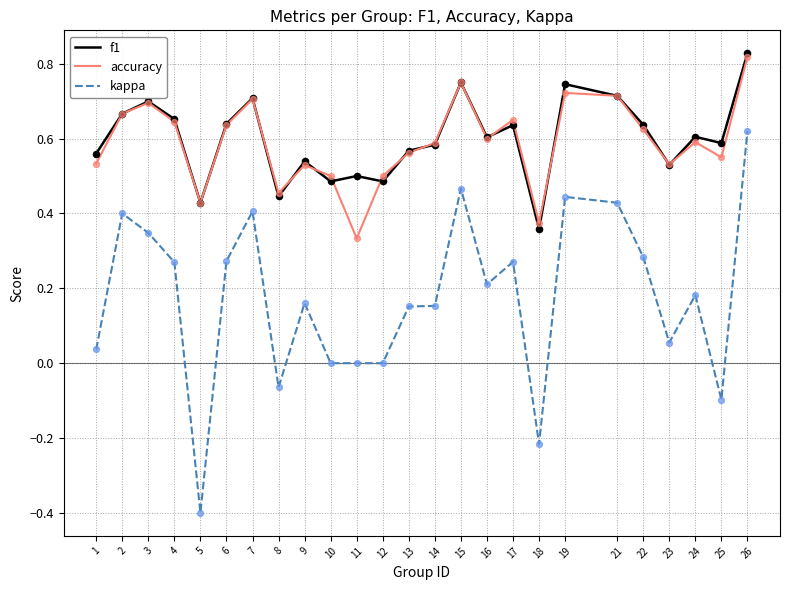

Which series changed the most between 10 and 24?

kappa